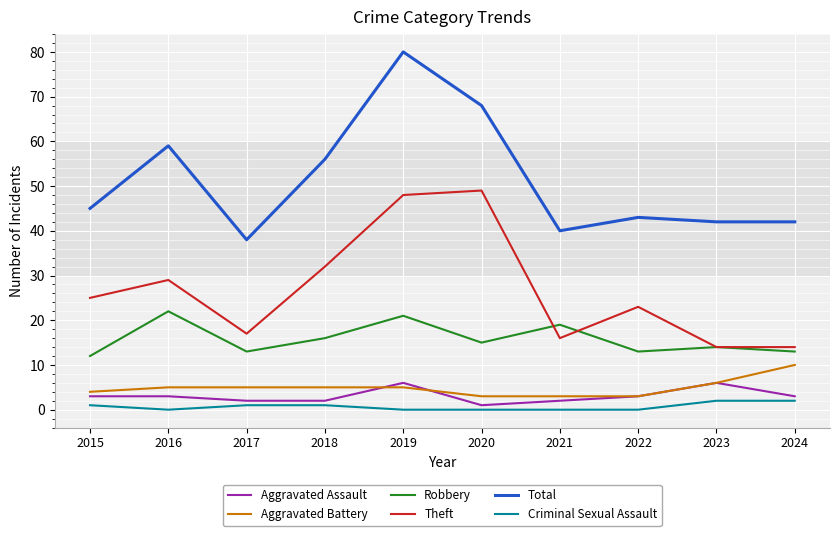

What is the sum of the Criminal Sexual Assault values at 2015 and 2021?

1